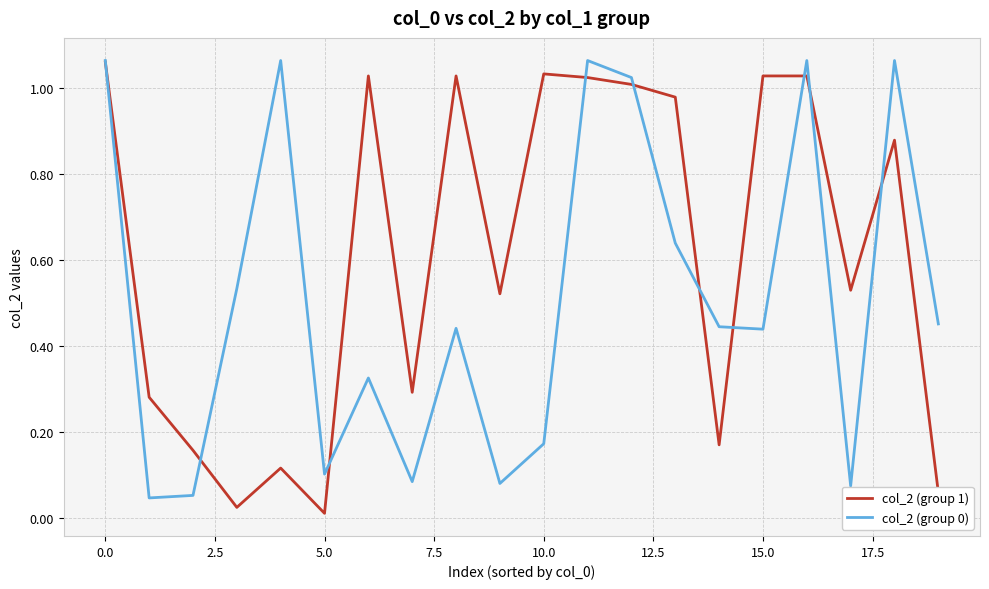

Which series has the largest total across all categories?

col_2 (group 1)